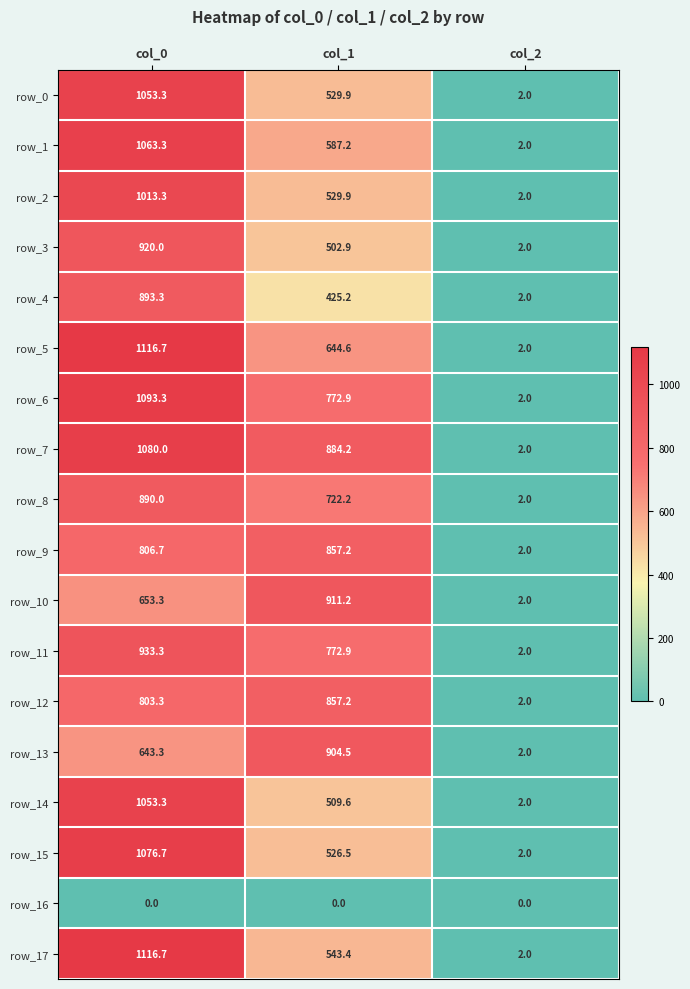

True or false: row_0 has a value of 501.3 at col_0.

False